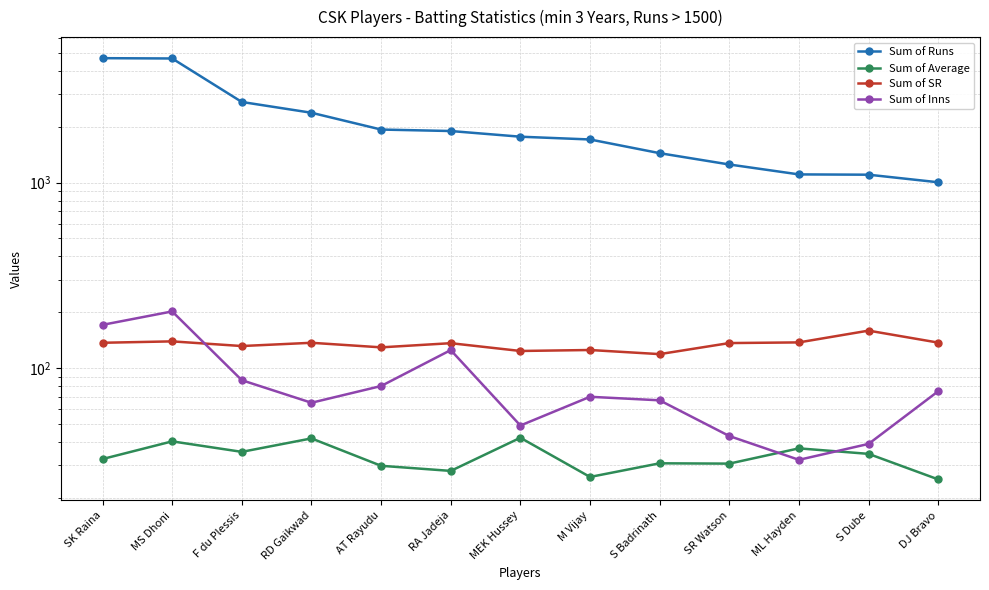

Reading right to left, list all the values displayed in this chart.

Sum of Runs: DJ Bravo=1004.0	S Dube=1103.0	ML Hayden=1107.0	SR Watson=1252.0	S Badrinath=1441.0	M Vijay=1708.0	MEK Hussey=1768.0	RA Jadeja=1897.0	AT Rayudu=1932.0	RD Gaikwad=2380.0	F du Plessis=2721.0	MS Dhoni=4669.0	SK Raina=4687.0
Sum of Average: DJ Bravo=25.1	S Dube=34.5	ML Hayden=36.9	SR Watson=30.5	S Badrinath=30.6	M Vijay=25.9	MEK Hussey=42.1	RA Jadeja=27.9	AT Rayudu=29.7	RD Gaikwad=41.8	F du Plessis=35.3	MS Dhoni=40.2	SK Raina=32.3
Sum of SR: DJ Bravo=137.2	S Dube=159.2	ML Hayden=137.5	SR Watson=136.4	S Badrinath=118.9	M Vijay=125.1	MEK Hussey=123.6	RA Jadeja=136.2	AT Rayudu=129.3	RD Gaikwad=136.9	F du Plessis=131.4	MS Dhoni=139.3	SK Raina=136.9
Sum of Inns: DJ Bravo=75.0	S Dube=39.0	ML Hayden=32.0	SR Watson=43.0	S Badrinath=67.0	M Vijay=70.0	MEK Hussey=49.0	RA Jadeja=125.0	AT Rayudu=80.0	RD Gaikwad=65.0	F du Plessis=86.0	MS Dhoni=202.0	SK Raina=171.0